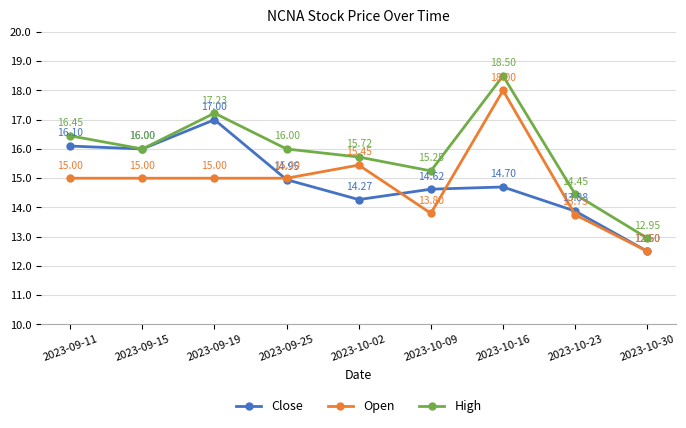

Is the value of Close at 2023-09-11 greater than the value of Open at 2023-09-11?

Yes